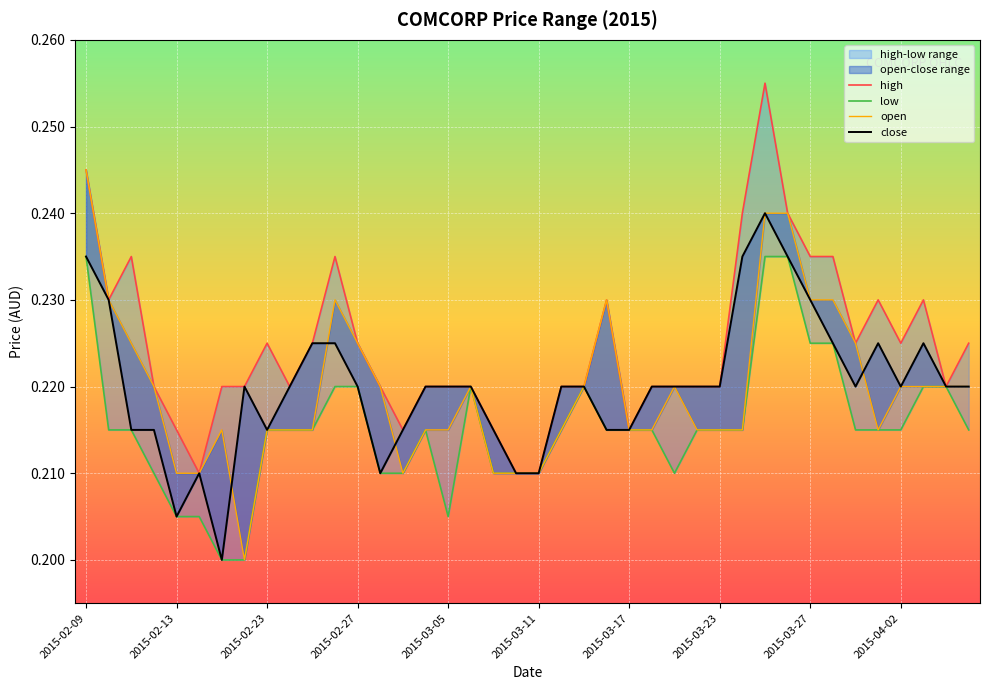

The value of high at 10 is 0.1. True or false?

False